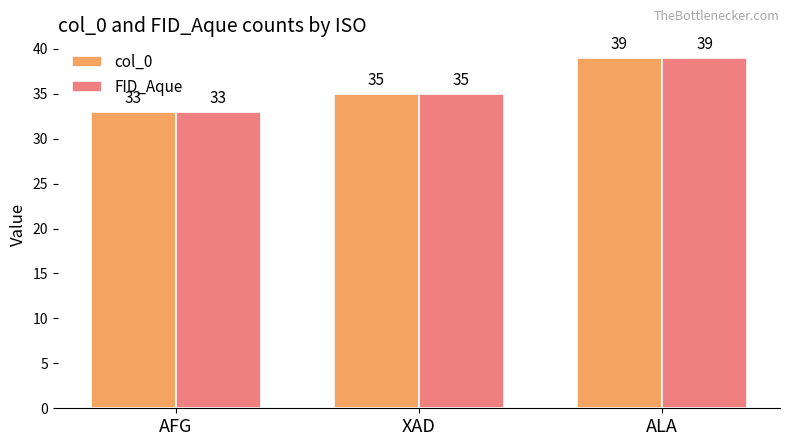

Which category has the highest value in the col_0 series?

ALA